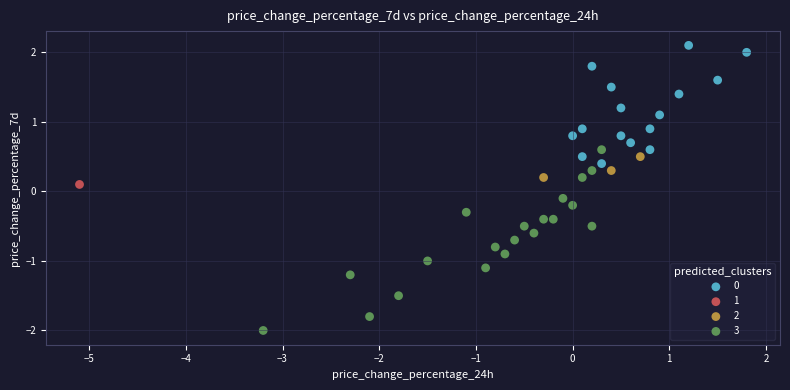

What are all the series names shown in the legend?

0, 1, 2, 3